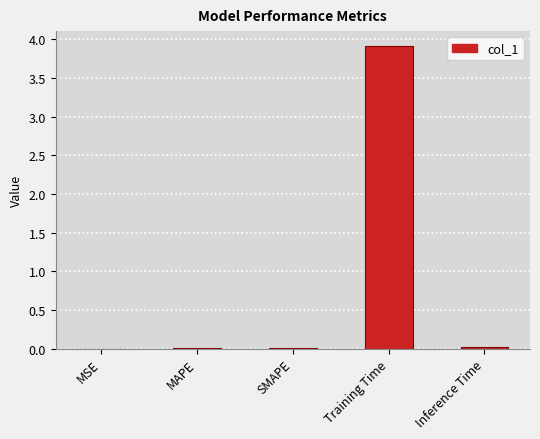

At which category does the chart reach its peak across all series?

Training Time